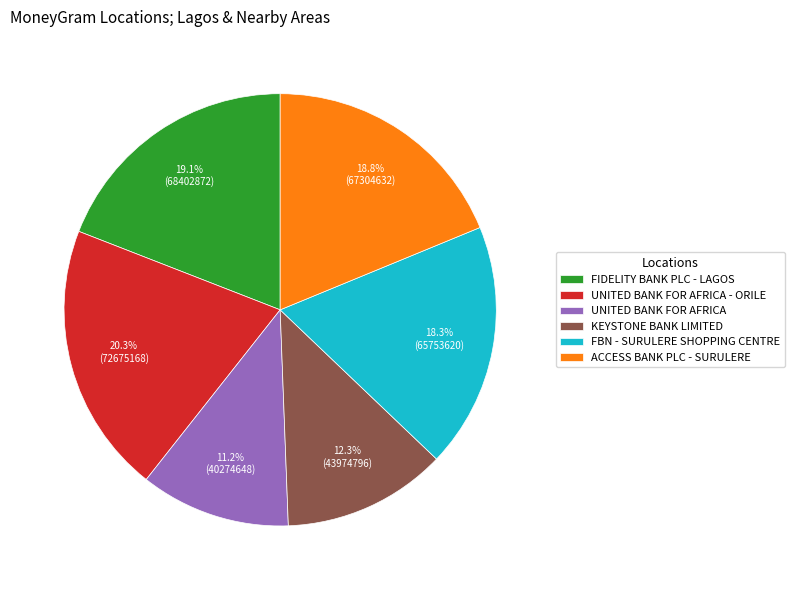

Is there a majority slice in this chart?

No